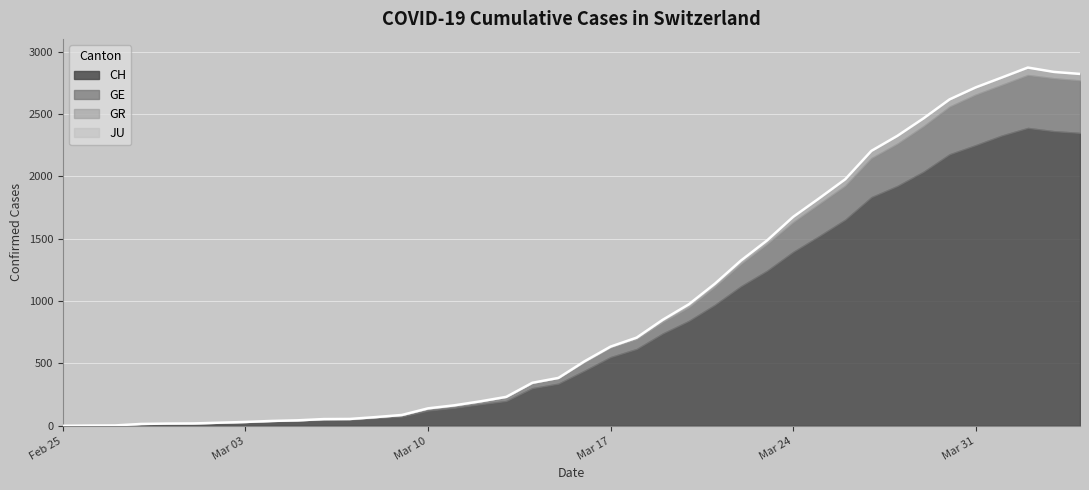

Reading right to left, transcribe all the data shown in this chart.

CH: 2348	2362	2388	2327	2250	2177	2037	1923	1833	1653	1521	1394	1243	1119	970	841	740	616	551	442	338	302	199	173	144	122	74	61	48	47	39	35	27	22	16	15	13	2	1	0
GE: 421	424	424	406	405	382	365	339	313	272	258	238	214	179	145	109	92	78	75	66	46	43	33	23	20	18	13	9	7	7	5	4	4	3	3	3	2	1	1	0
GR: 52	51	60	59	58	58	63	63	58	52	45	43	29	27	24	24	18	13	9	9	0	0	0	0	0	0	0	0	0	0	0	0	0	0	0	0	0	0	0	0
JU: 0	0	0	0	0	0	0	0	0	0	0	0	0	0	0	0	0	0	0	0	0	0	0	0	0	0	0	0	0	0	0	0	0	0	0	0	0	0	0	0